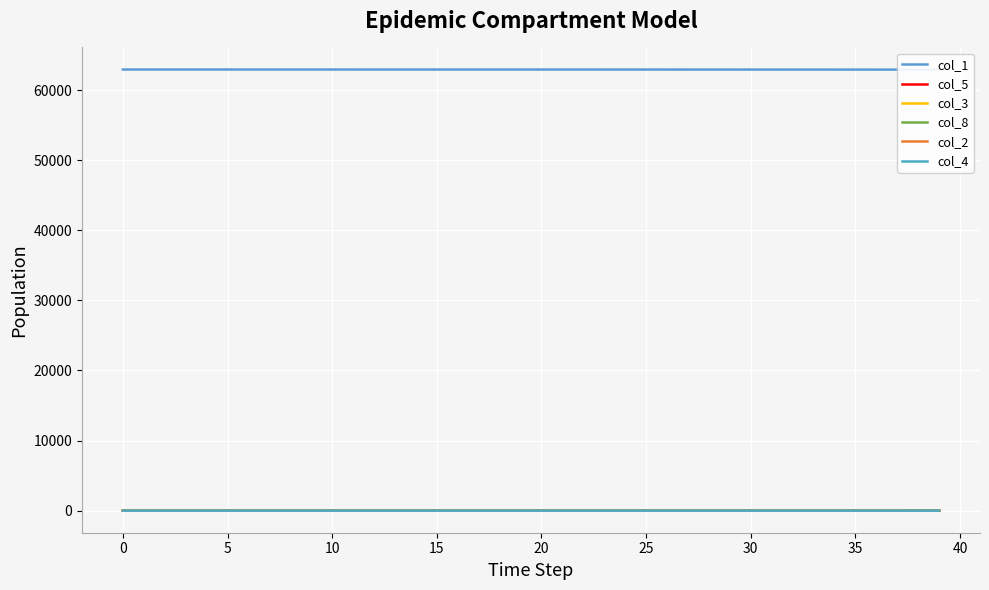

Between 5 and 26, which series saw the biggest shift?

col_1